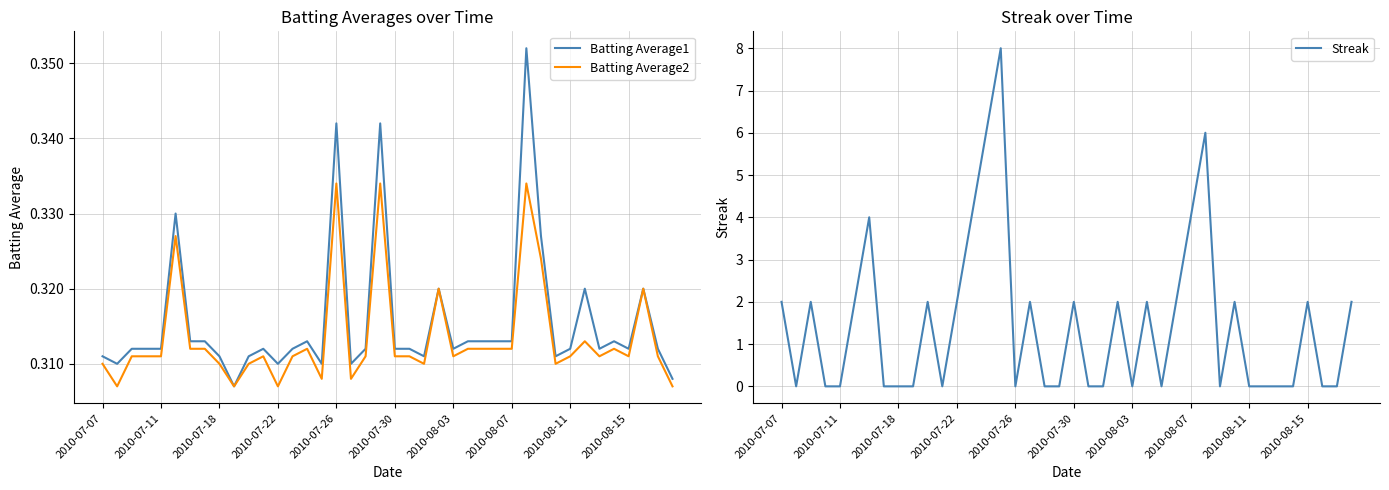

The value of Streak at 2010-08-15 is 1. True or false?

False